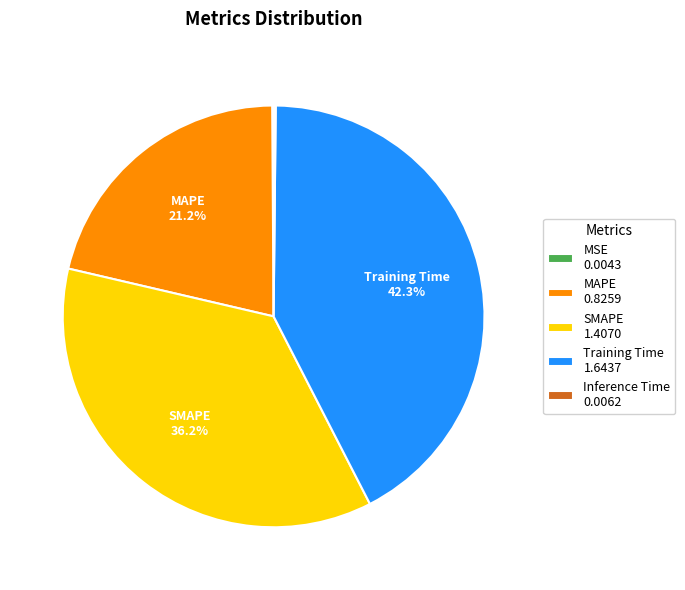

Is it true that Training Time is 32% of the pie?

False